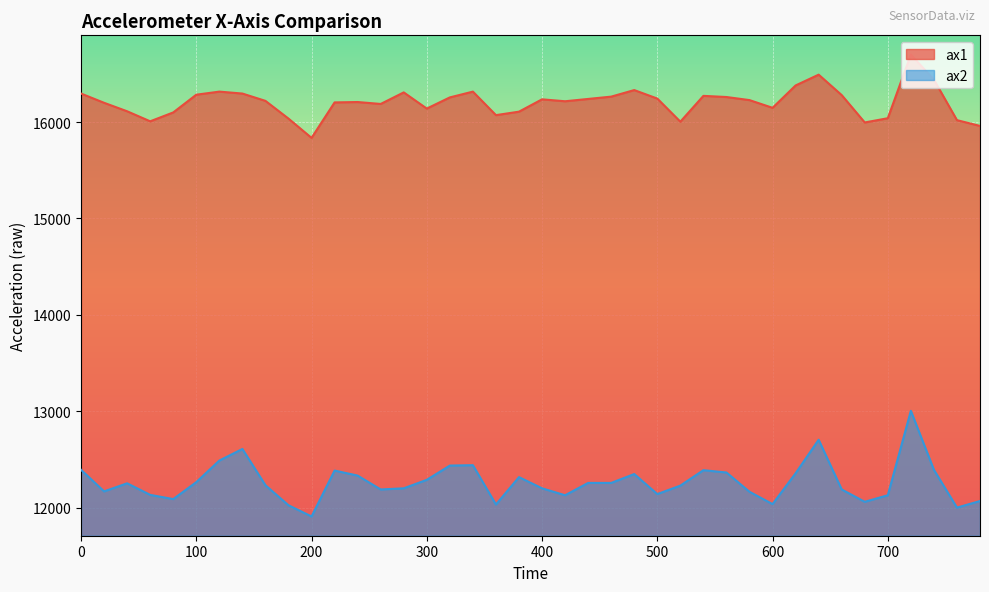

True or false: ax2 has a value of 12252 at 40.

True